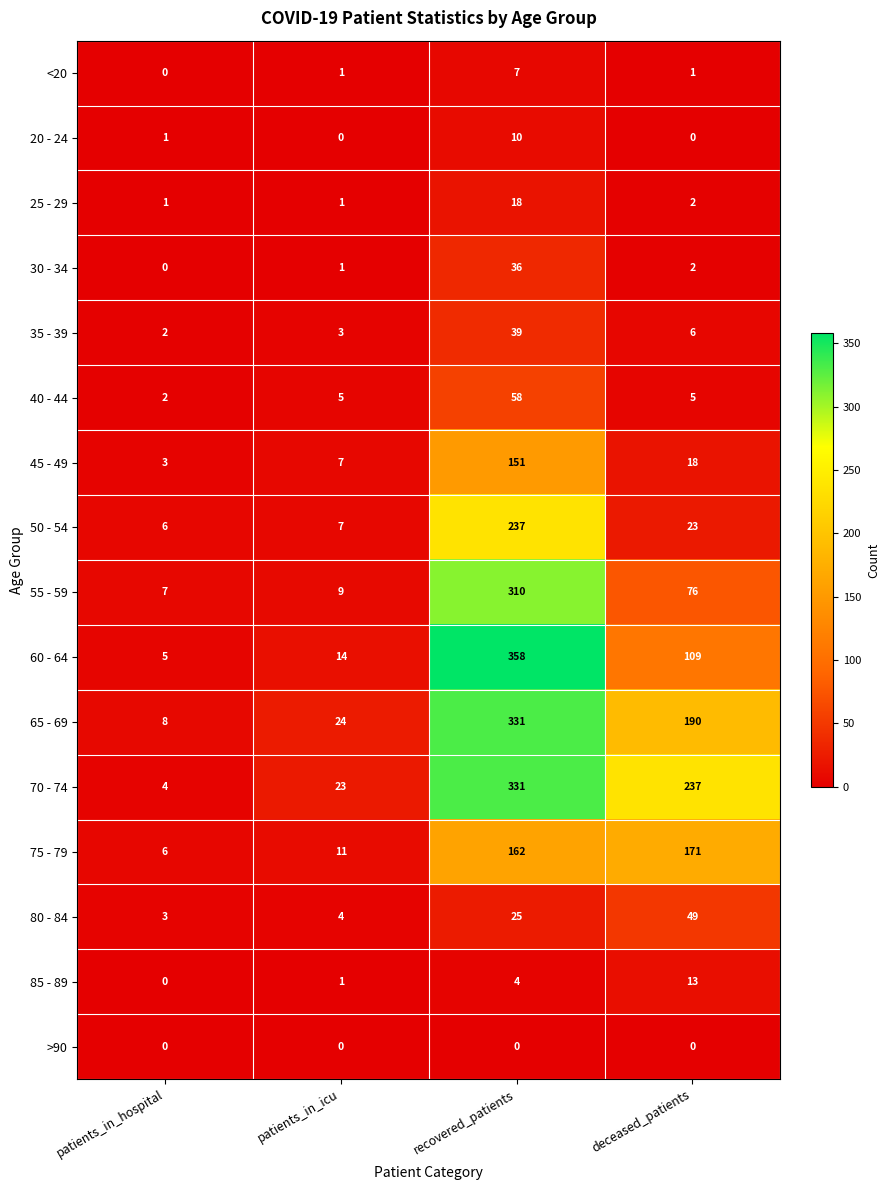

What is the average value of the 45 - 49 series?

45